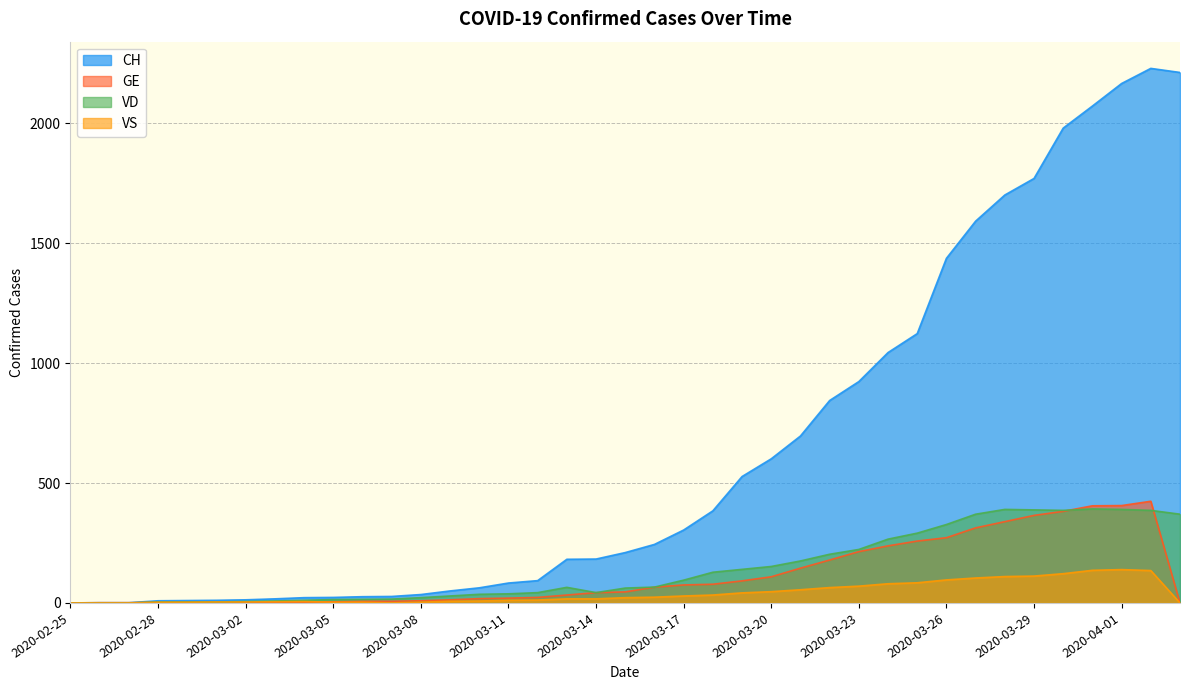

How many times do GE and VD cross each other?

3